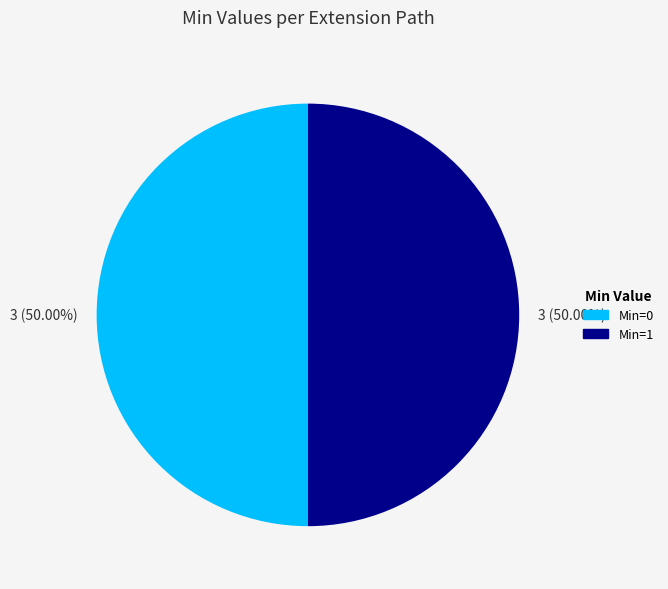

What is the ratio of the value at Min=0 to the value at Min=1?

1.0